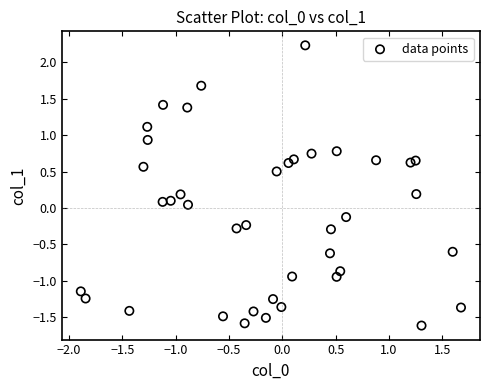

What is the range of Y values (max minus min)?

3.9